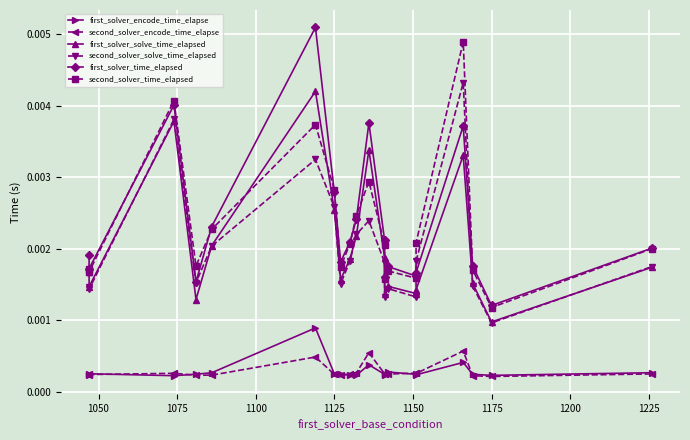

What are all the series names shown in the legend?

first_solver_encode_time_elapse, second_solver_encode_time_elapse, first_solver_solve_time_elapsed, second_solver_solve_time_elapsed, first_solver_time_elapsed, second_solver_time_elapsed